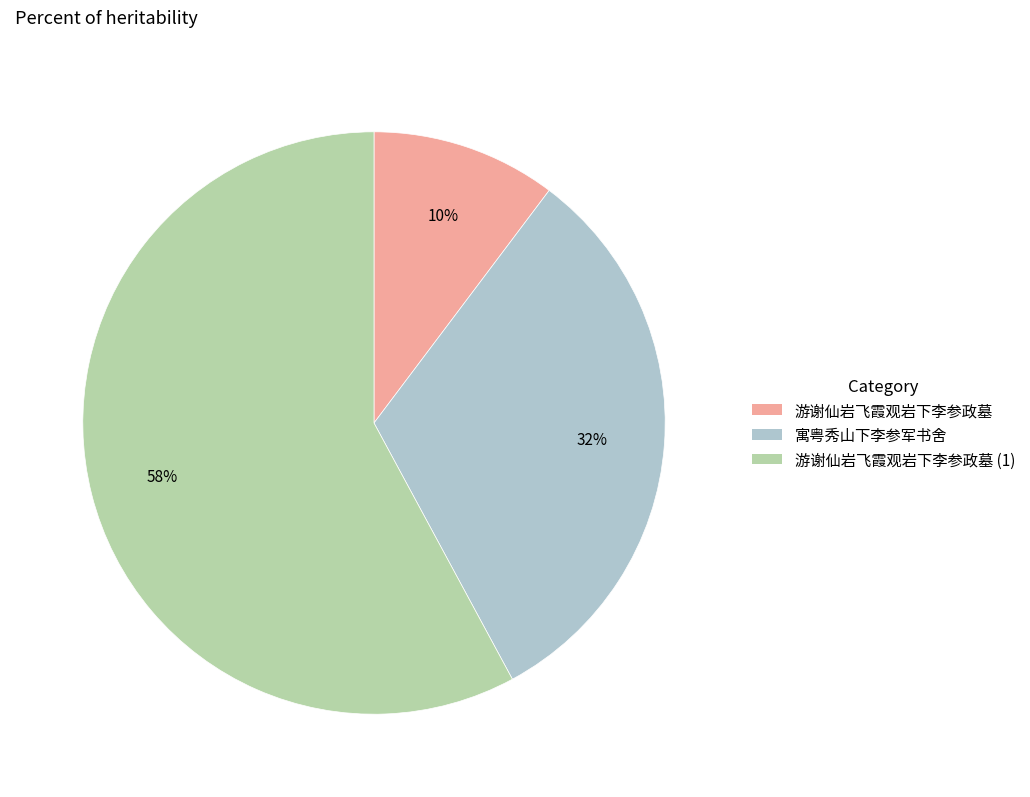

Is there a majority slice in this chart?

Yes